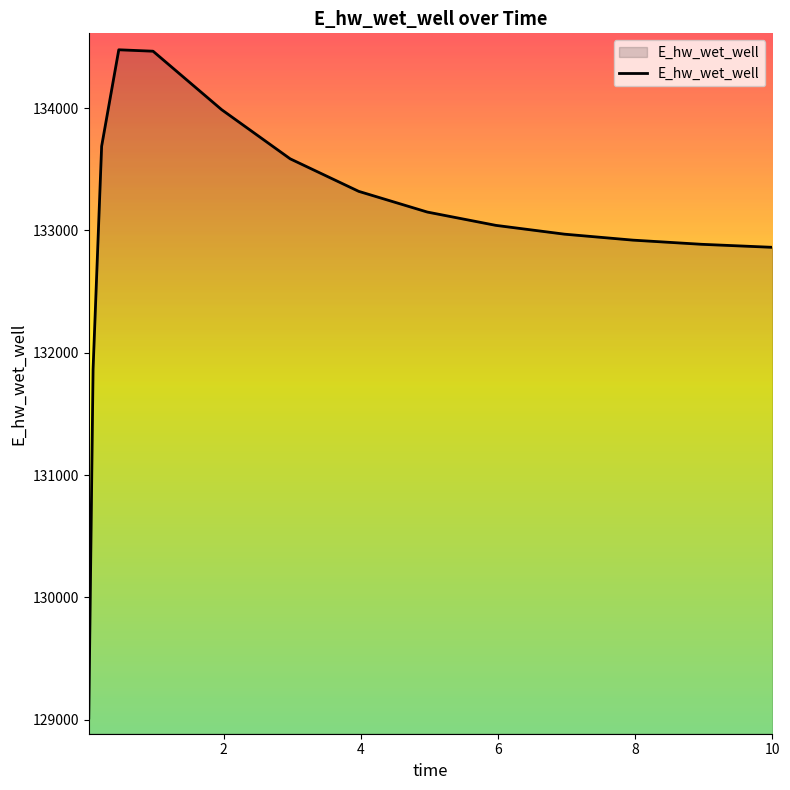

Does the chart have visible grid lines?

No